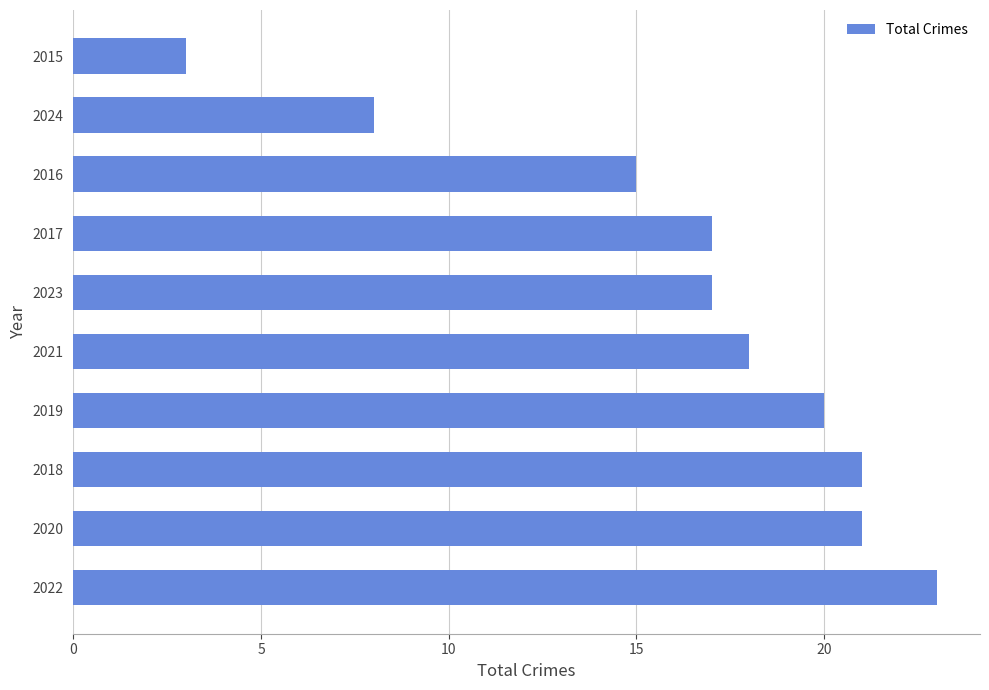

The chart shows a value of 12 at 2018. True or false?

False